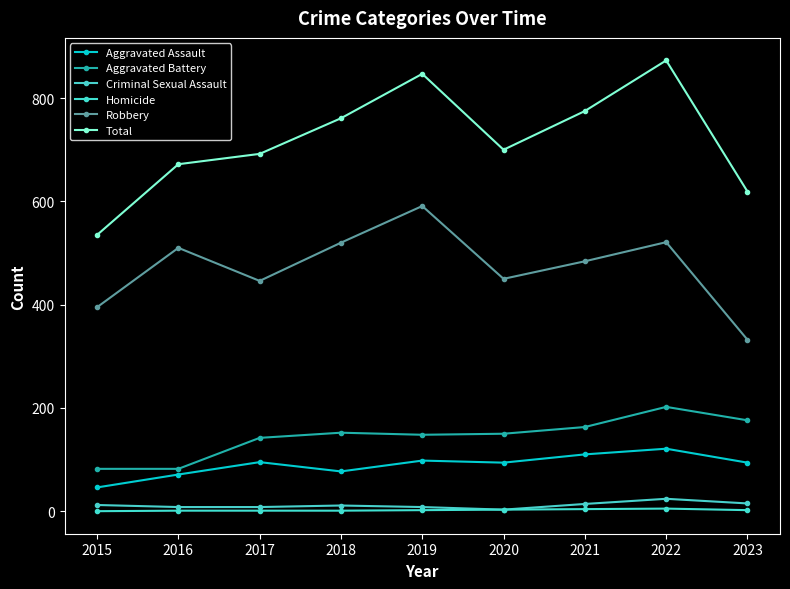

Where is the first local maximum for Total?

2019